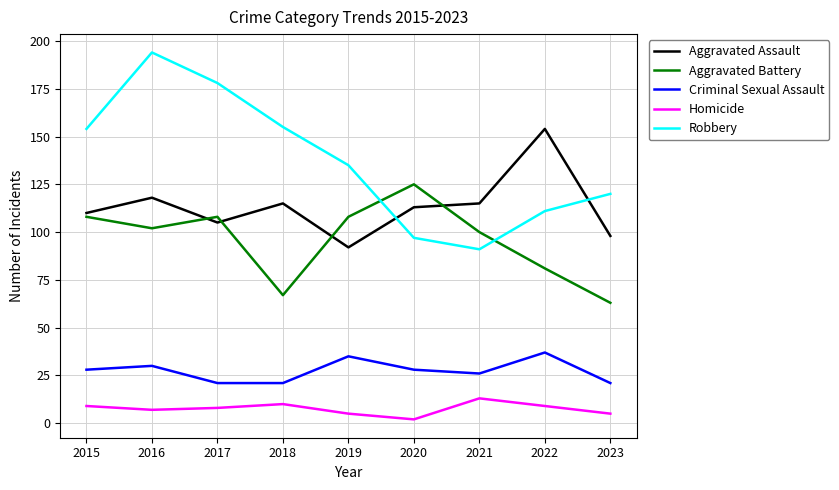

Reading left to right, what are all the values shown in this chart?

Aggravated Assault: 110	118	105	115	92	113	115	154	98
Aggravated Battery: 108	102	108	67	108	125	100	81	63
Criminal Sexual Assault: 28	30	21	21	35	28	26	37	21
Homicide: 9	7	8	10	5	2	13	9	5
Robbery: 154	194	178	155	135	97	91	111	120